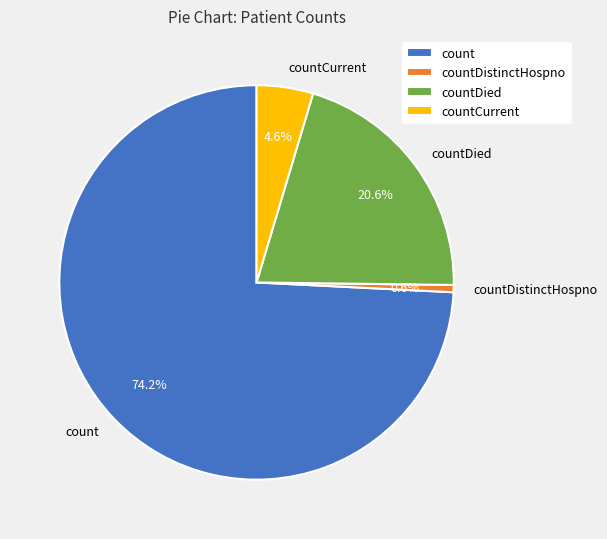

What is the largest slice in the pie chart?

count